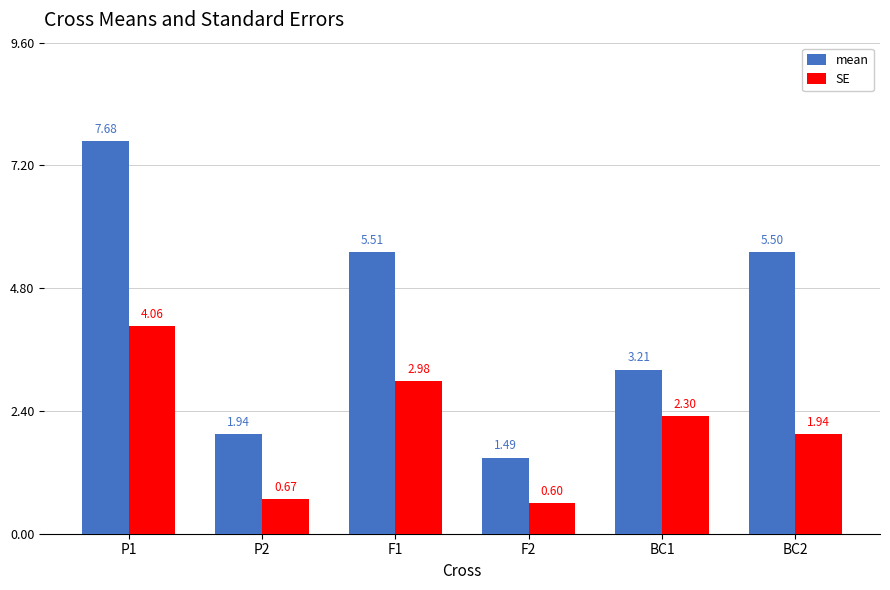

What is the sum of the SE values at BC2 and F1?

4.9